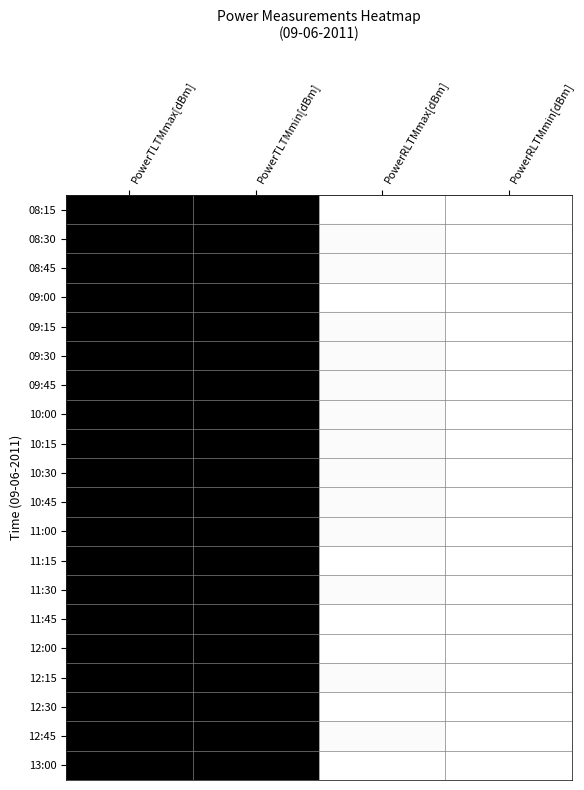

Which label corresponds to the largest value in the chart?

PowerTLTMmax[dBm]